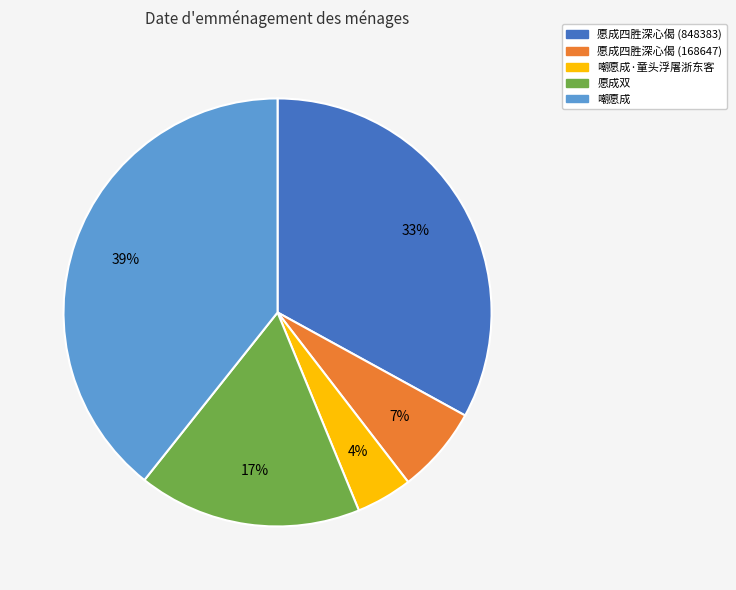

Is there any slice that represents more than half of the pie?

No